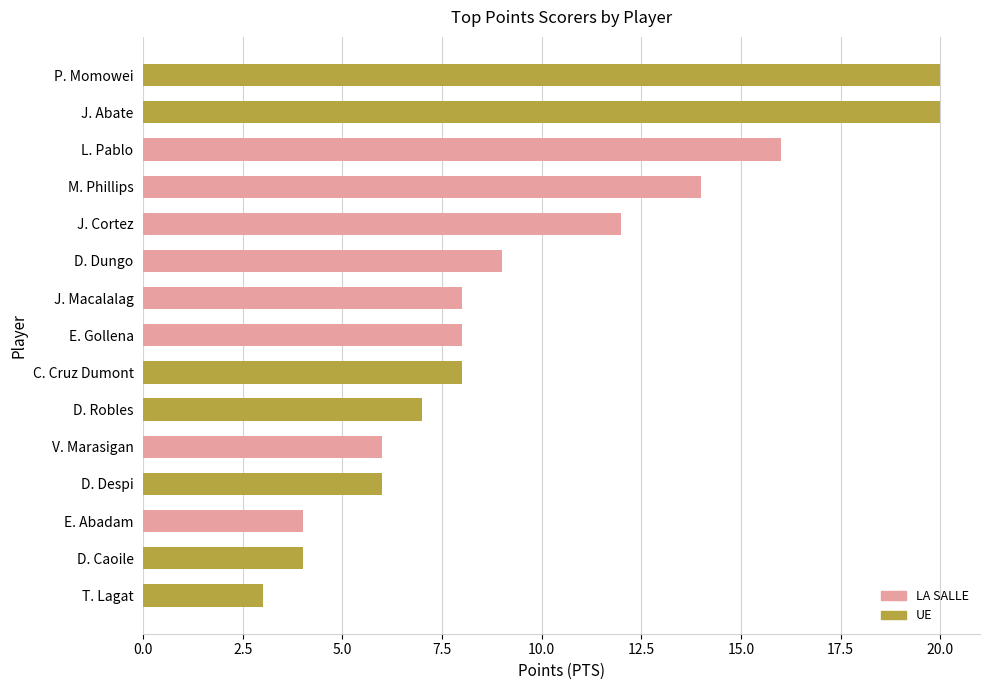

What is the change in value from E. Abadam to D. Robles?

+3